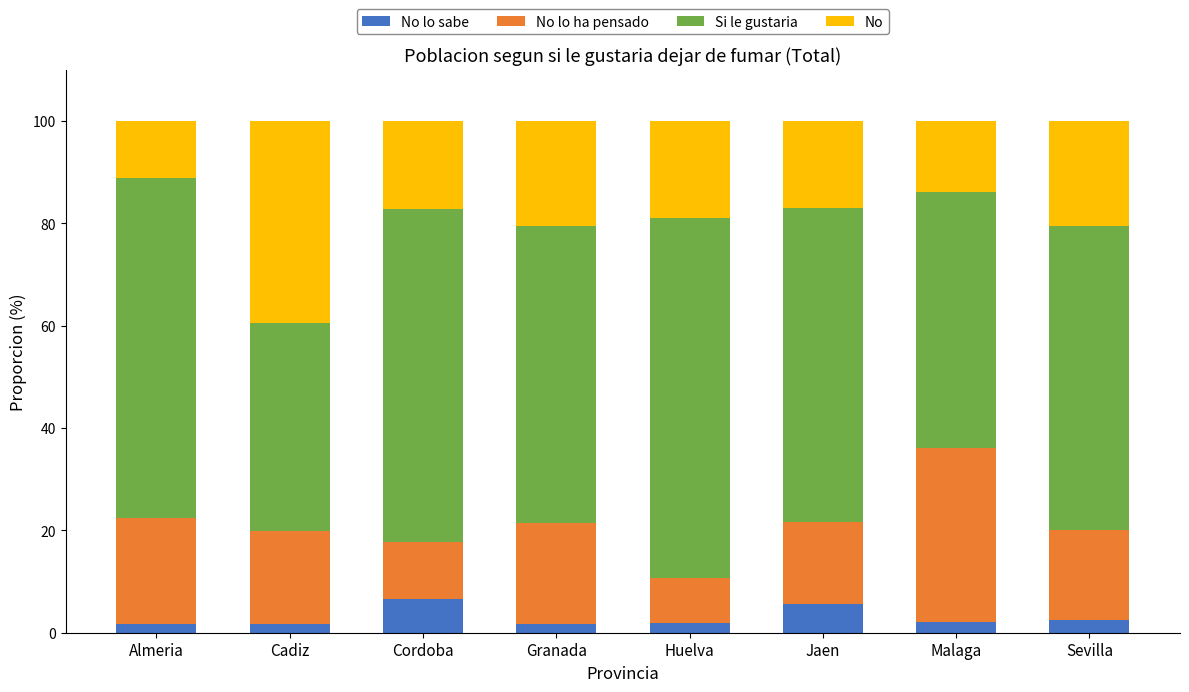

What is the total value across all series at Sevilla?

100.0